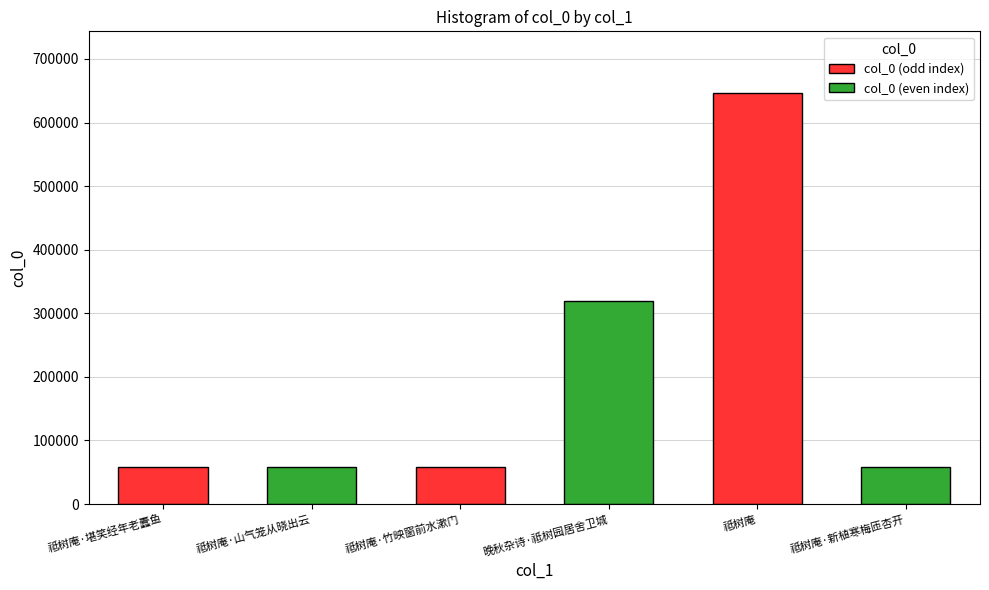

How many data points does each series have?

6